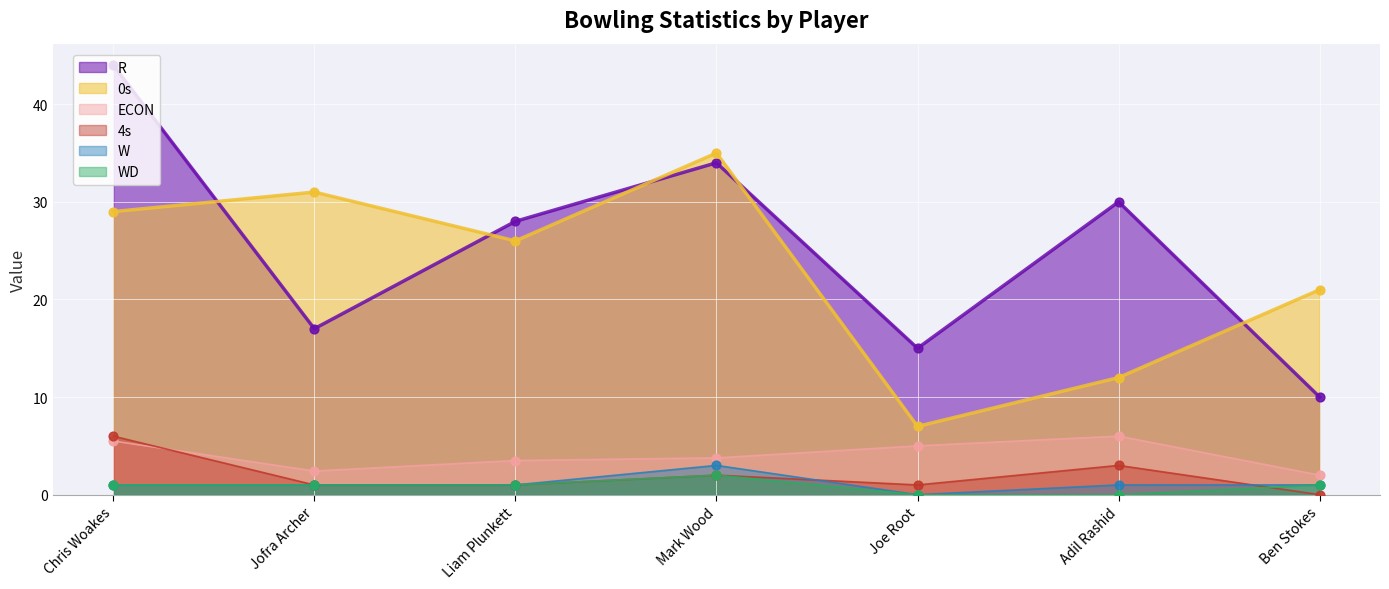

At which category is the sum across all series the highest?

Chris Woakes